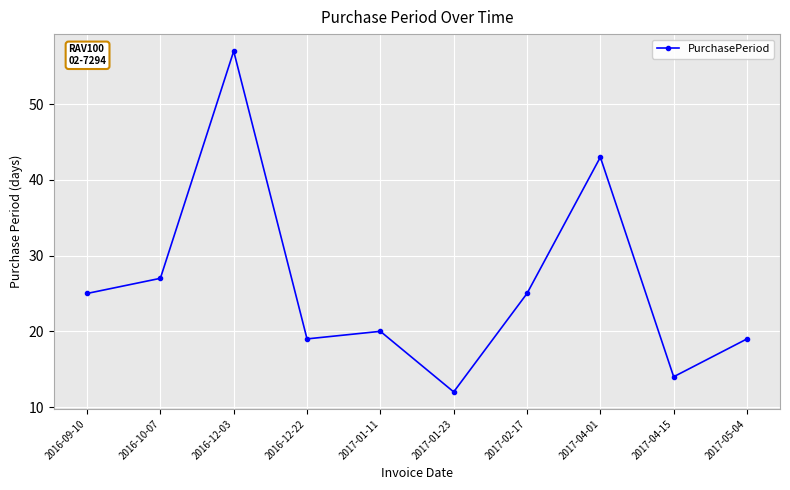

Which label corresponds to the smallest value in the chart?

2017-01-23